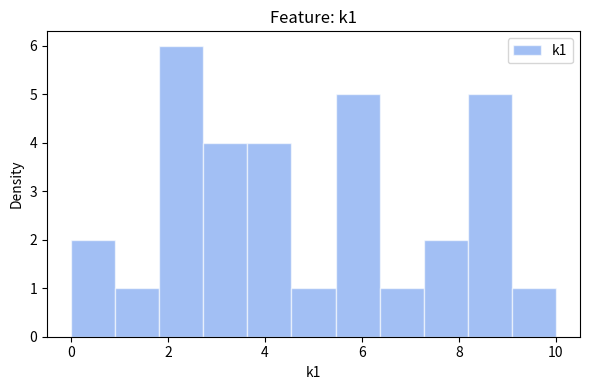

How tall is the bar that spans 9.0 to 10.0 on the x-axis? Neither the bar edges nor the heights are printed on the chart, so give them approximately, as read against the axes.

1